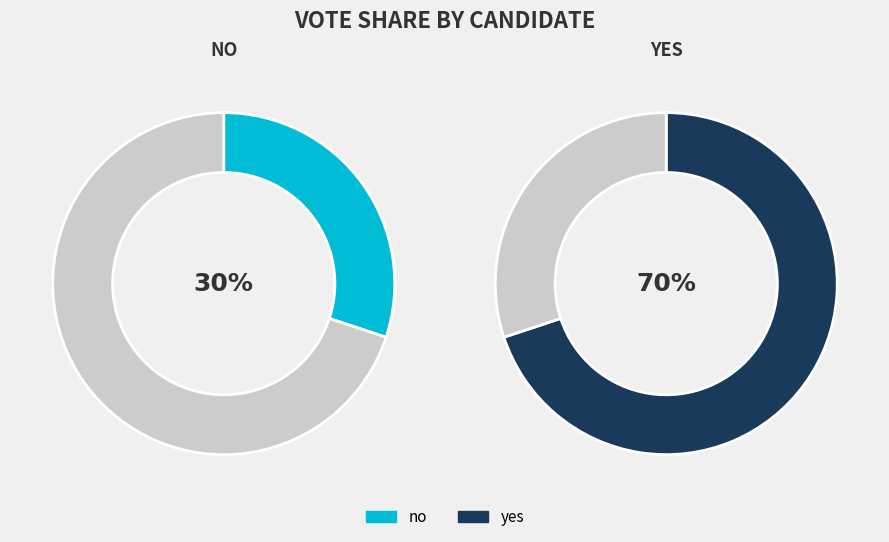

Rank the categories by value from lowest to highest.

no, yes